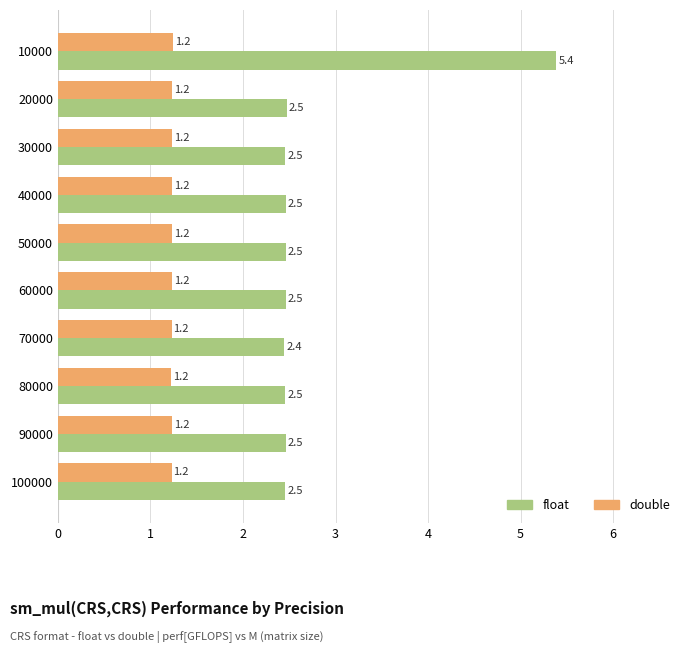

What is the difference between the maximum and minimum values in the float series?

2.9